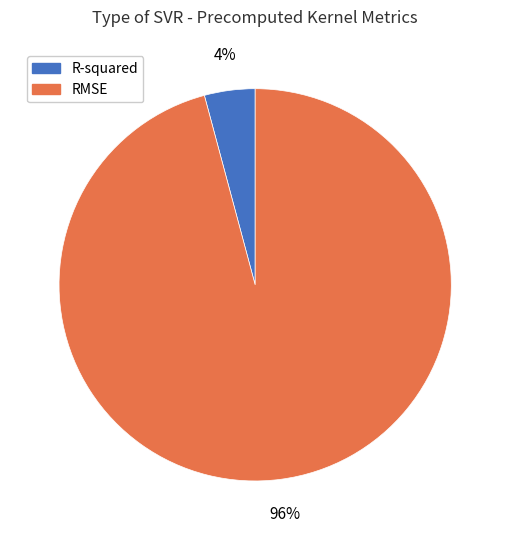

Do RMSE and R-squared together represent more than half of the pie?

Yes